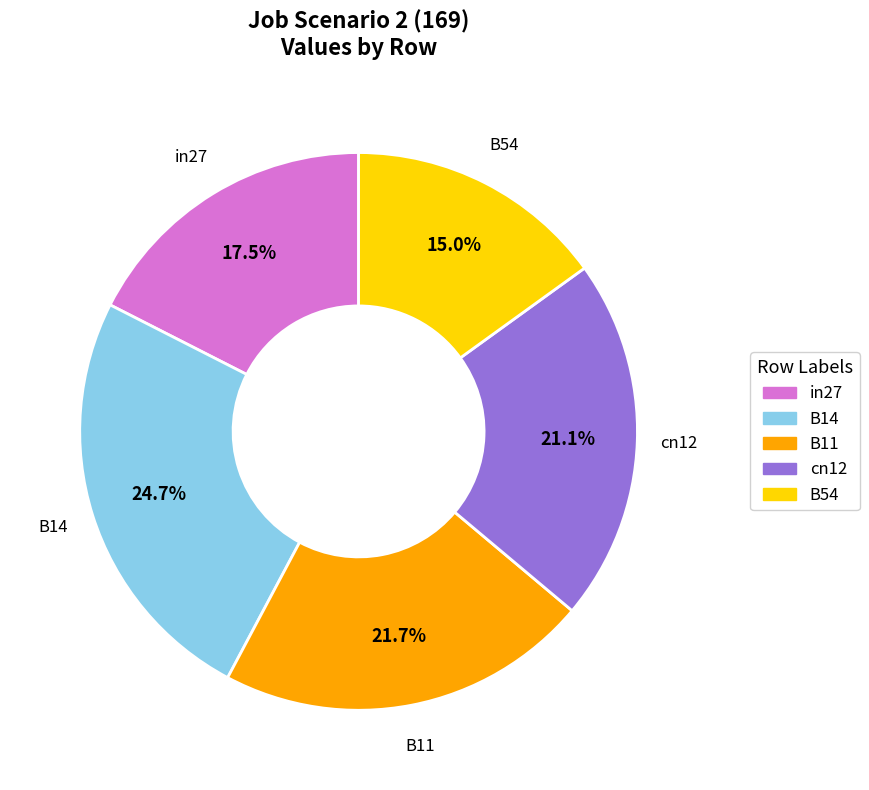

Is there a majority slice in this chart?

No